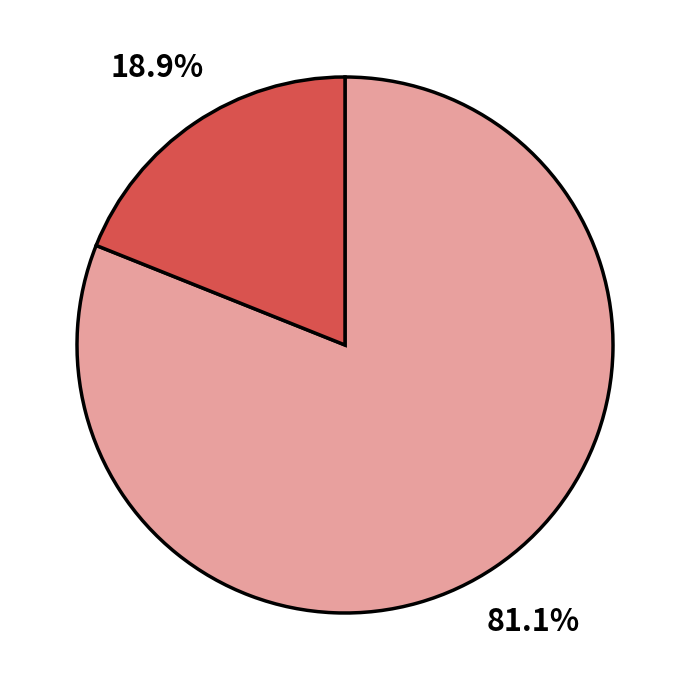

Is there a majority slice in this chart?

Yes